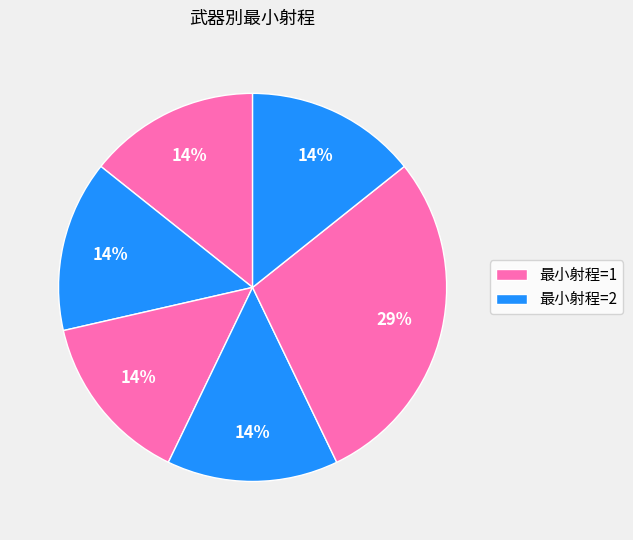

How many segments does this pie chart have?

6